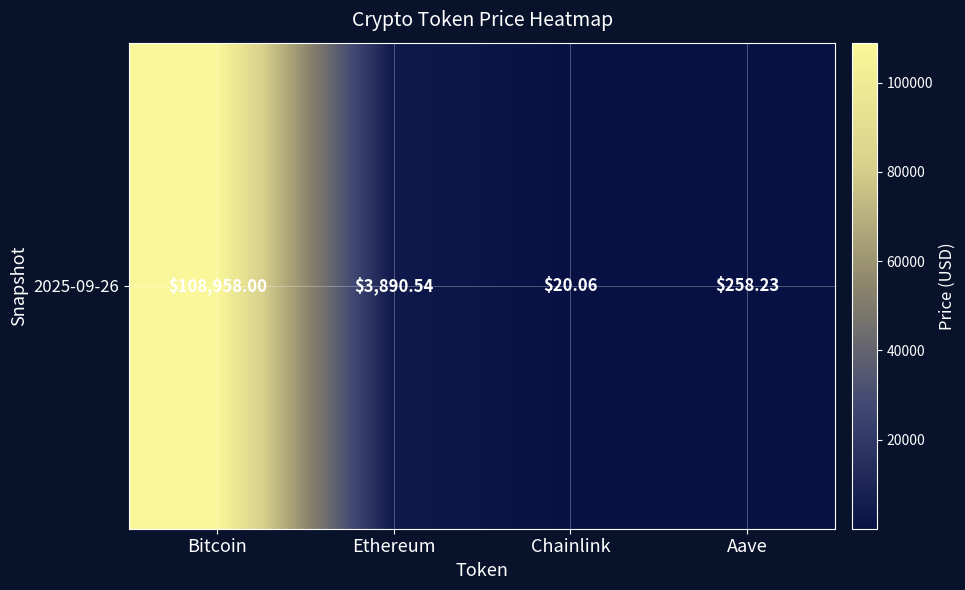

Reading left to right, extract all data points from this chart.

Bitcoin=108958.0	Ethereum=3890.5	Chainlink=20.1	Aave=258.2